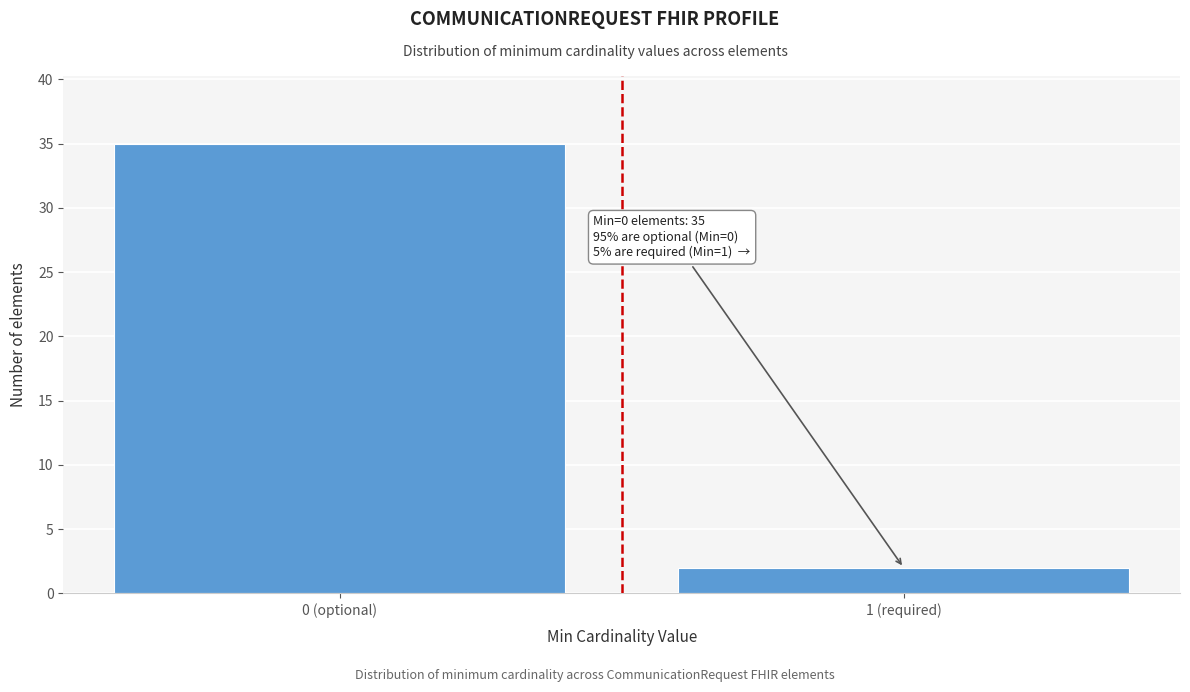

Reading right to left, transcribe all the data shown in this chart.

2	35